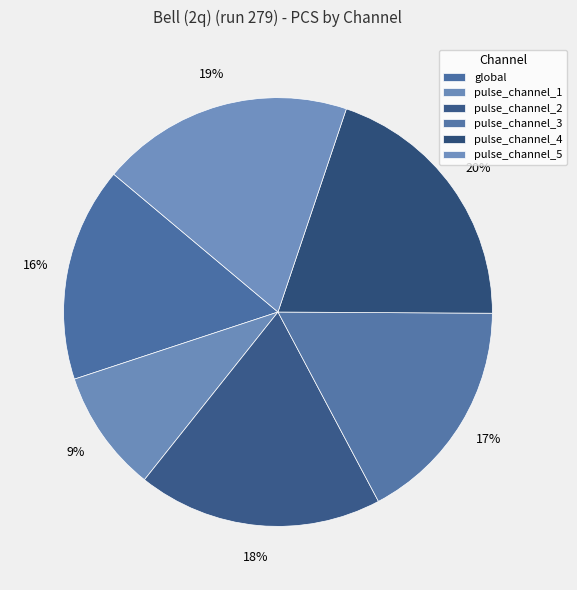

How many segments does this pie chart have?

6